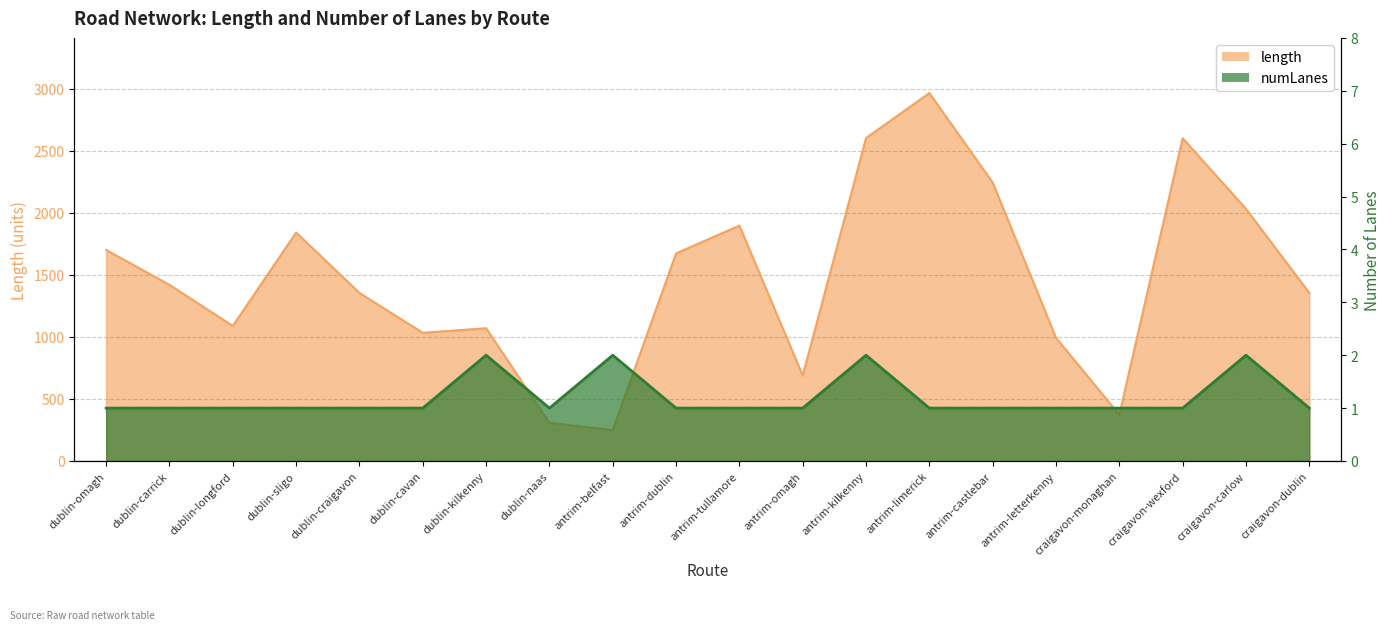

Which has a higher value, craigavon-dublin or dublin-carrick?

dublin-carrick